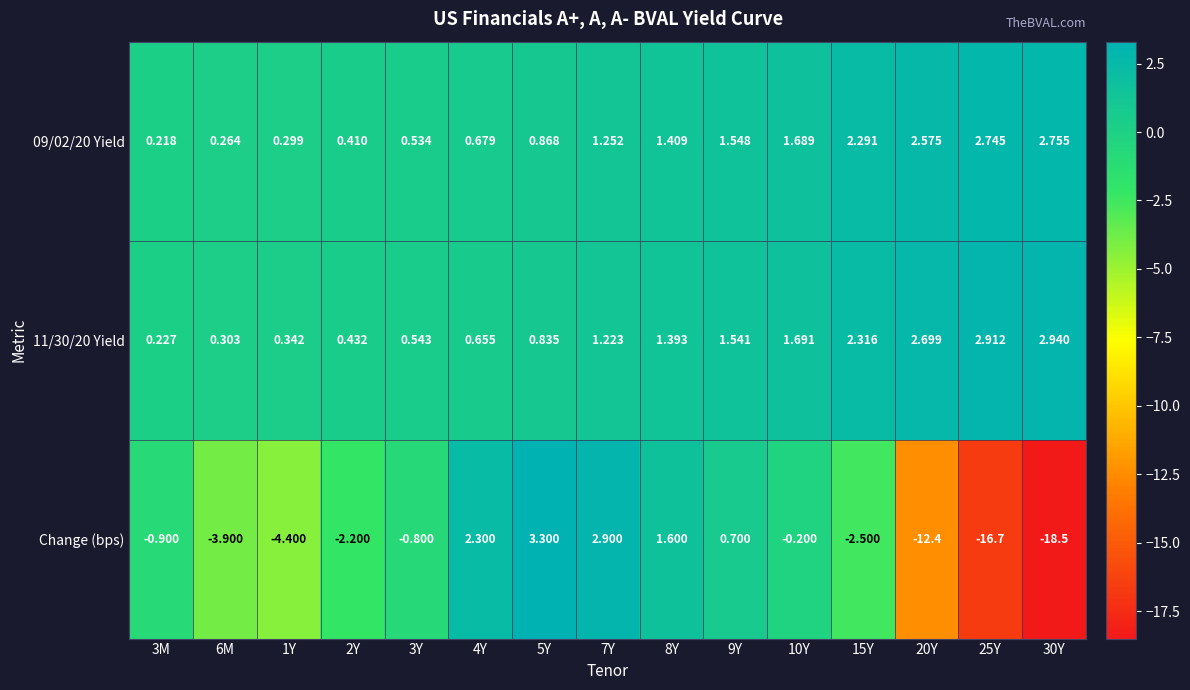

At which category is the sum across all series the highest?

7Y